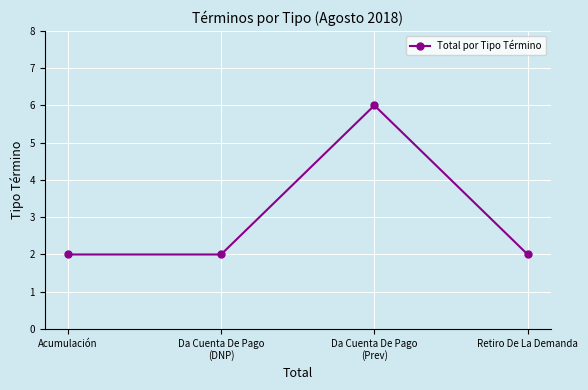

The chart shows a value of 3 at Retiro De La Demanda. True or false?

False